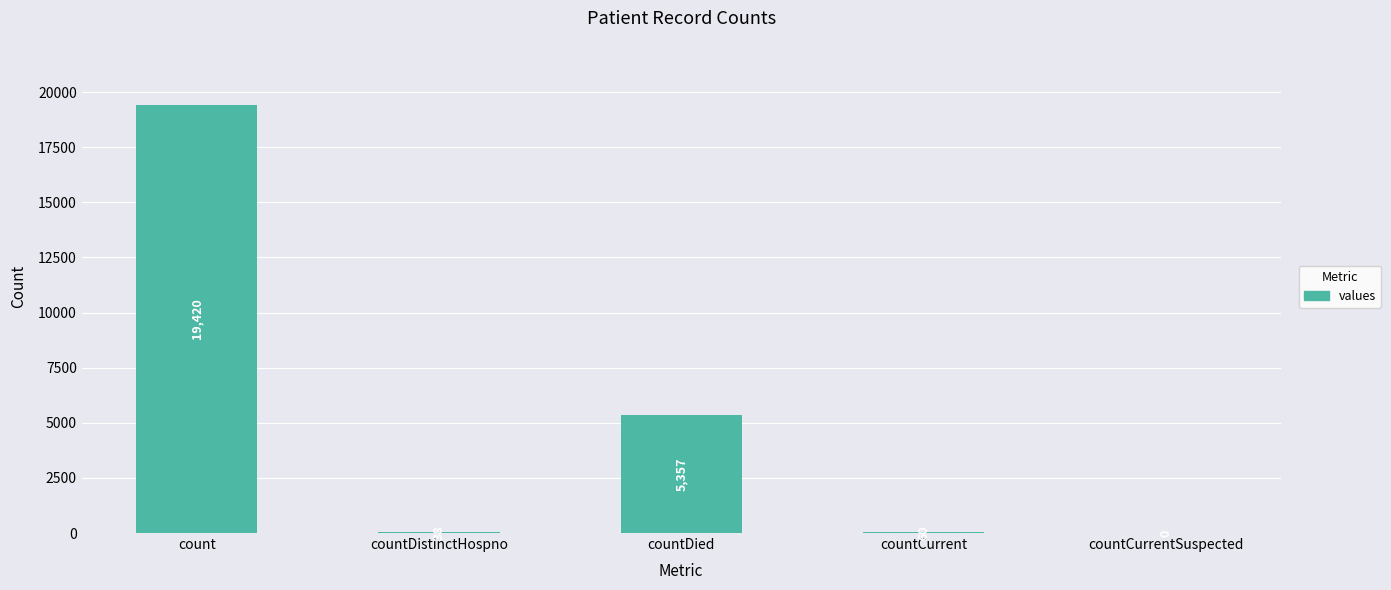

What is the approximate value at countDistinctHospno?

38